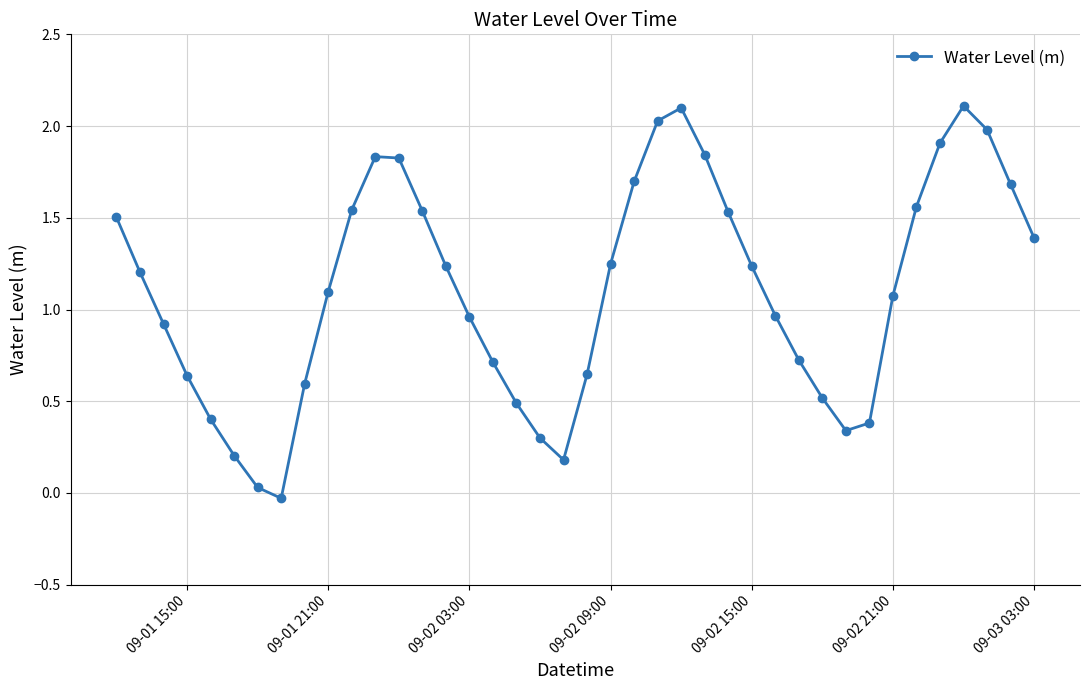

How many lines are shown in the chart?

1